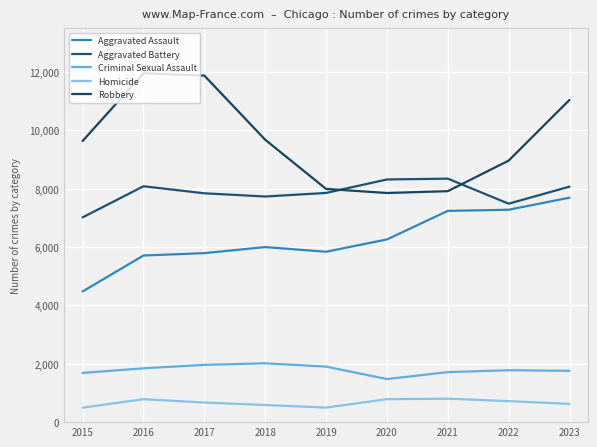

Which series has the largest total across all categories?

Robbery